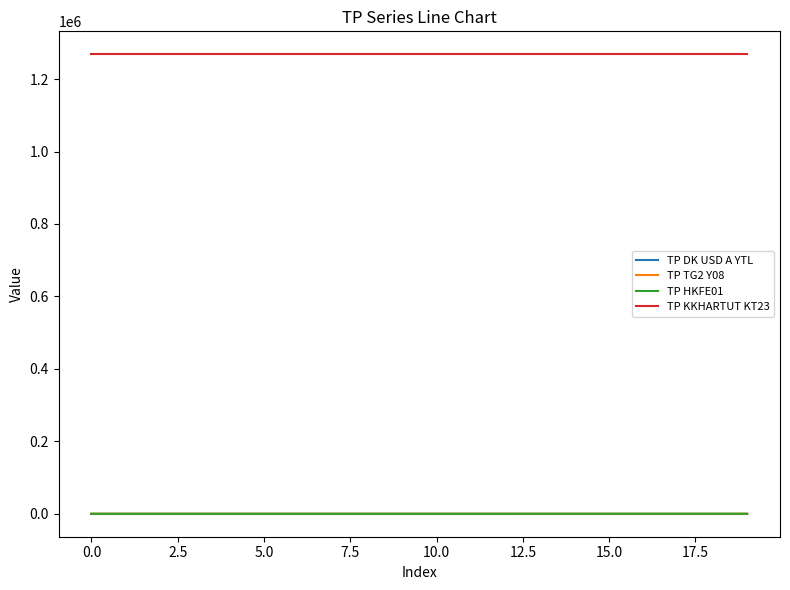

Which series has the largest total across all categories?

TP KKHARTUT KT23